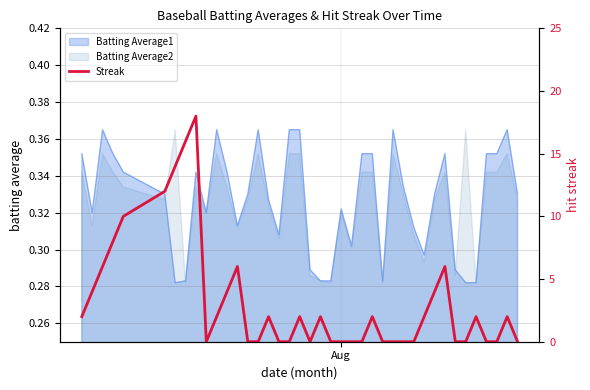

Count the values in the range 0 to 4.

31